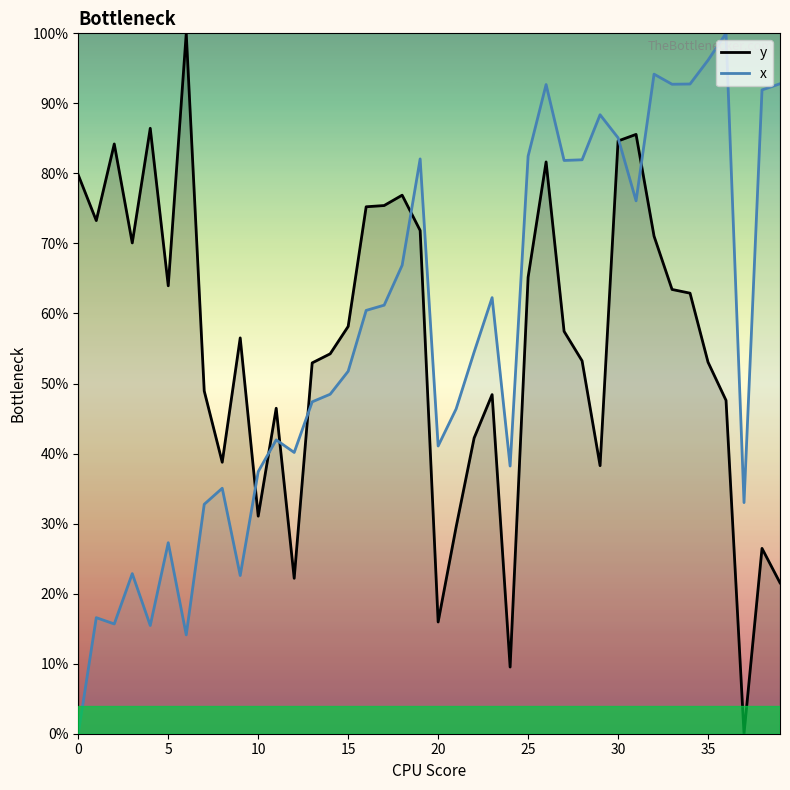

Where do y and x first cross each other?

9 and 10